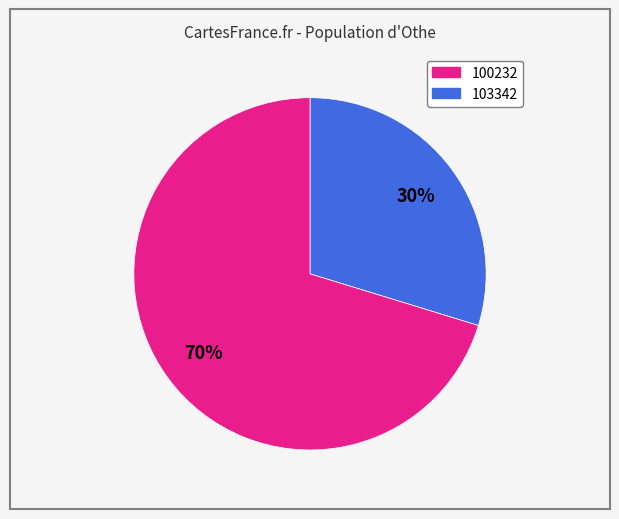

To the nearest percent, what is the average slice percentage?

50%